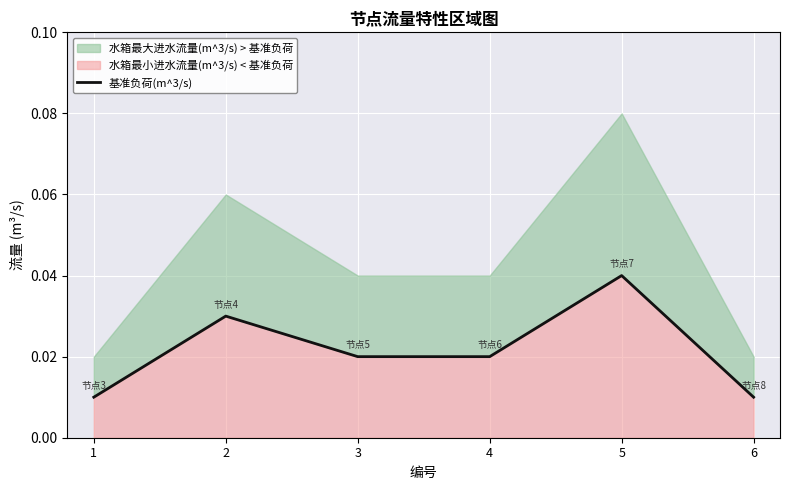

The chart shows a value of 0.0 at 4. True or false?

True